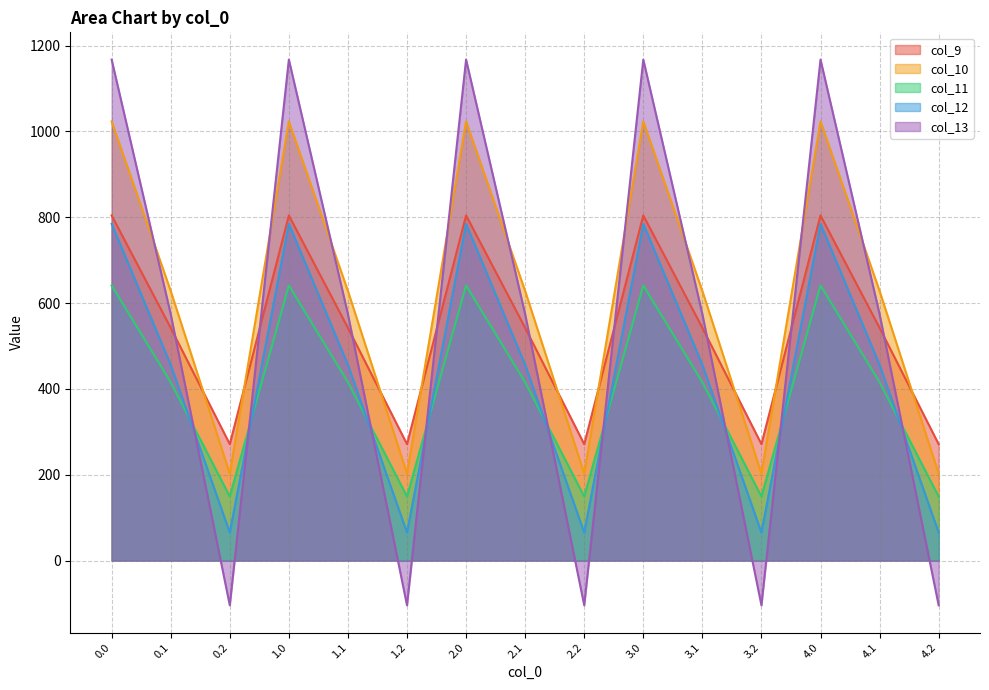

Count the number of categories in the chart.

15